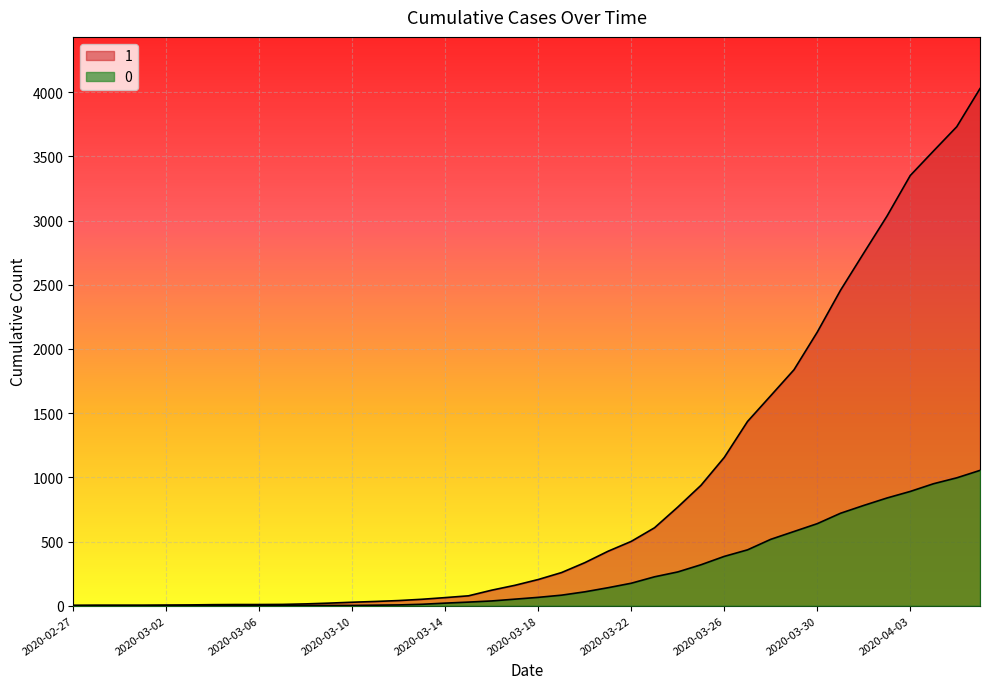

Which series has the widest spread of values?

1